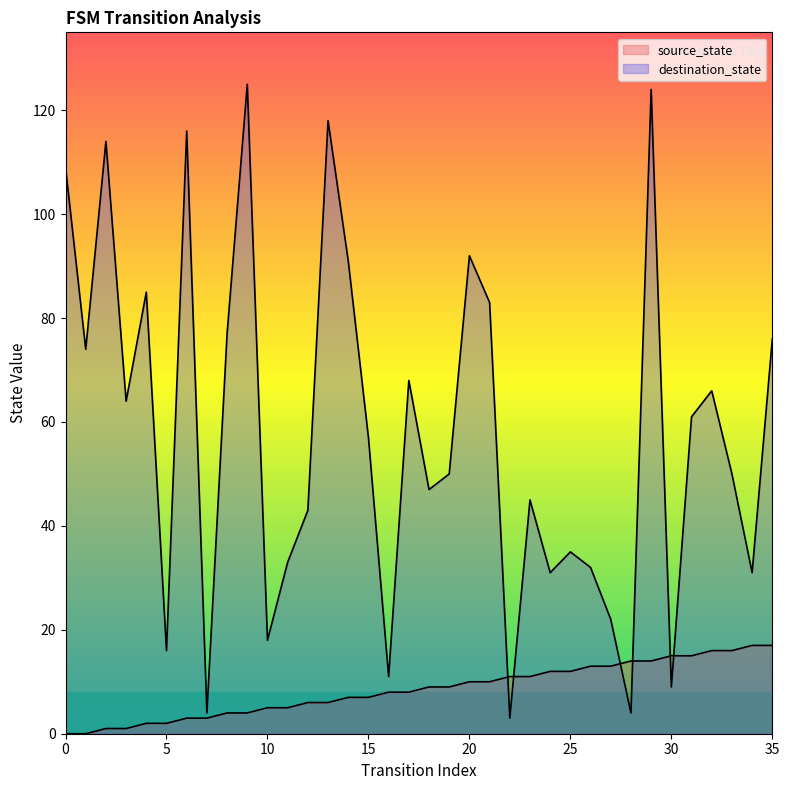

Does the chart have visible grid lines?

No